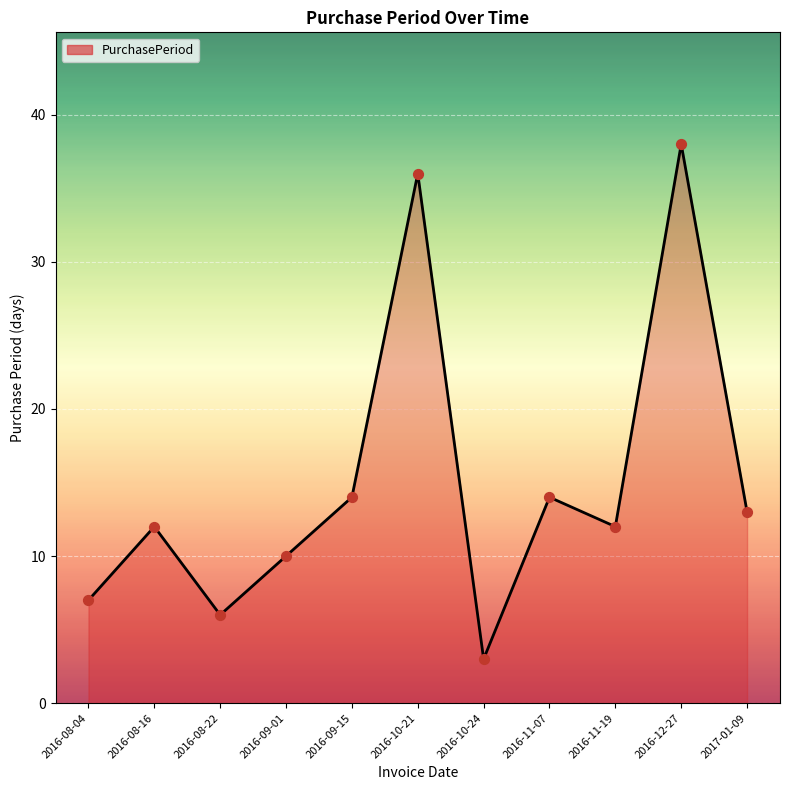

Between 2016-12-27 and 2016-11-07, which is larger?

2016-12-27